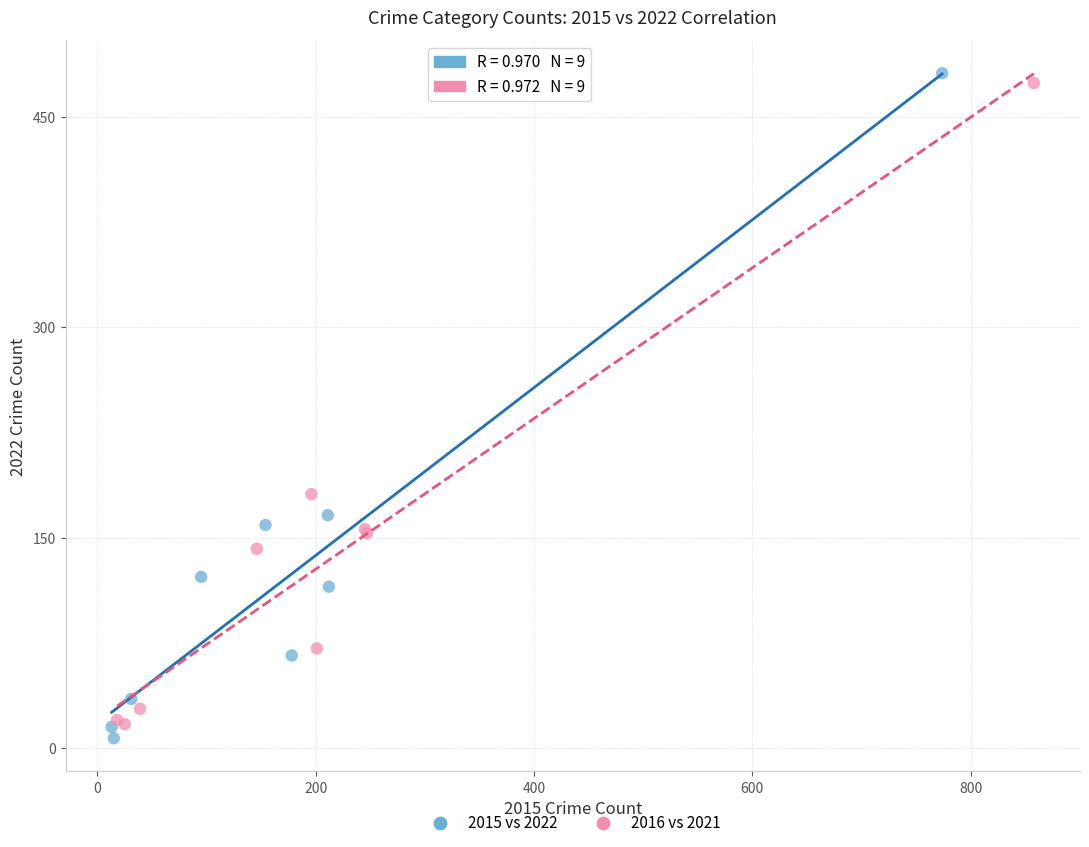

What are all the series names shown in the legend?

2015 vs 2022, 2016 vs 2021